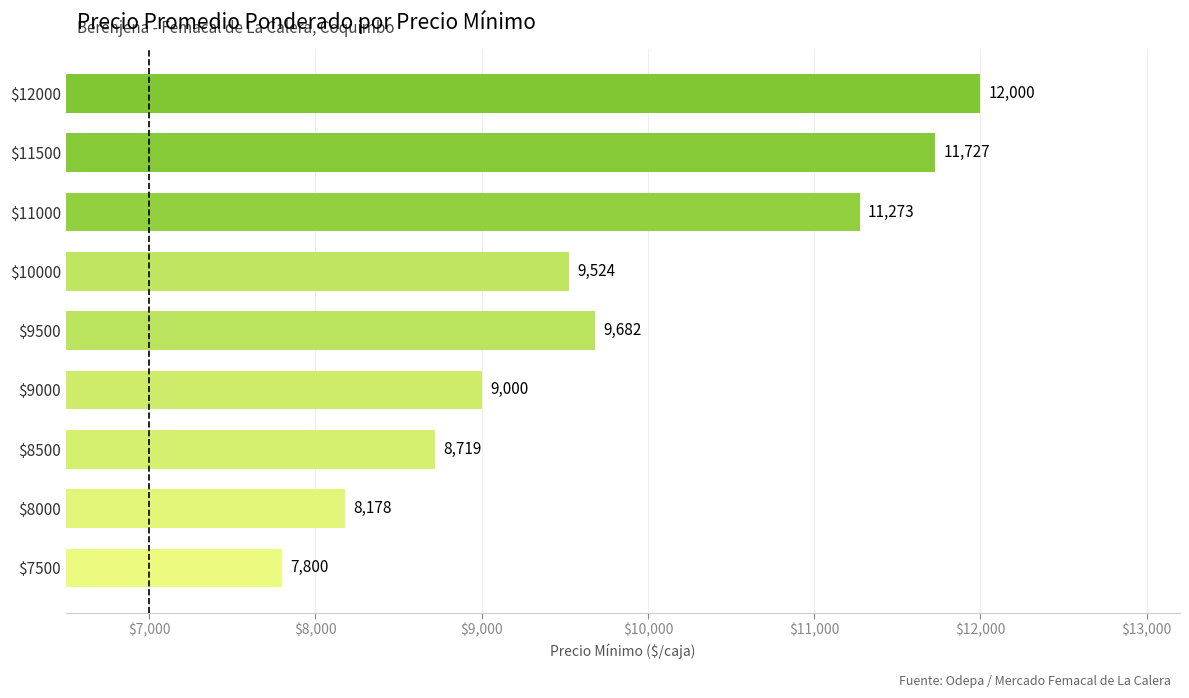

What is the approximate value at $8500, to the nearest 10?

8720